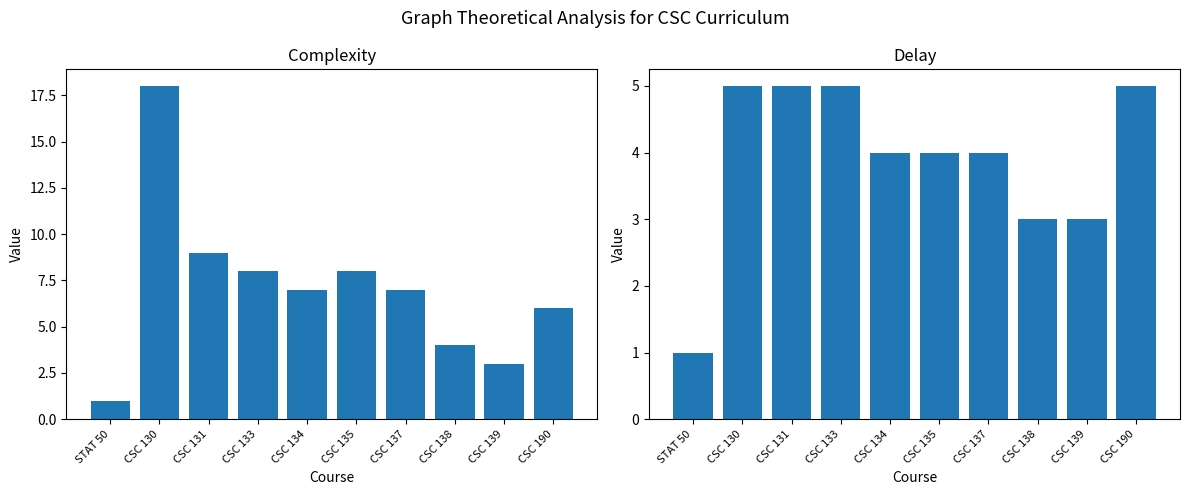

Is it true that Complexity equals 9 at CSC 131?

True